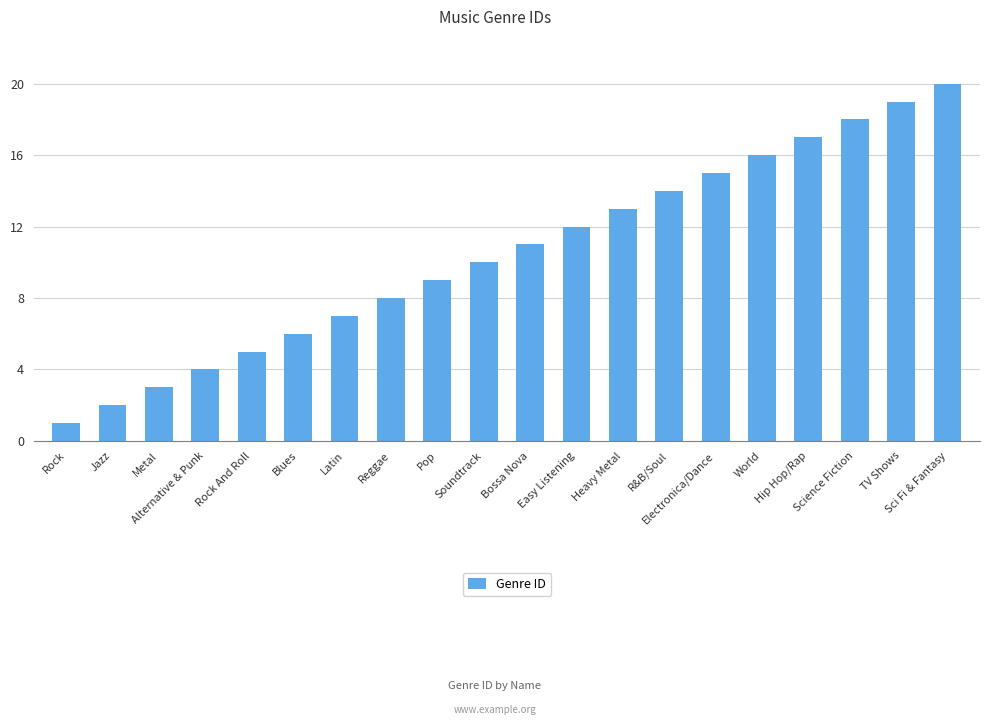

What is the sum of all values?

210